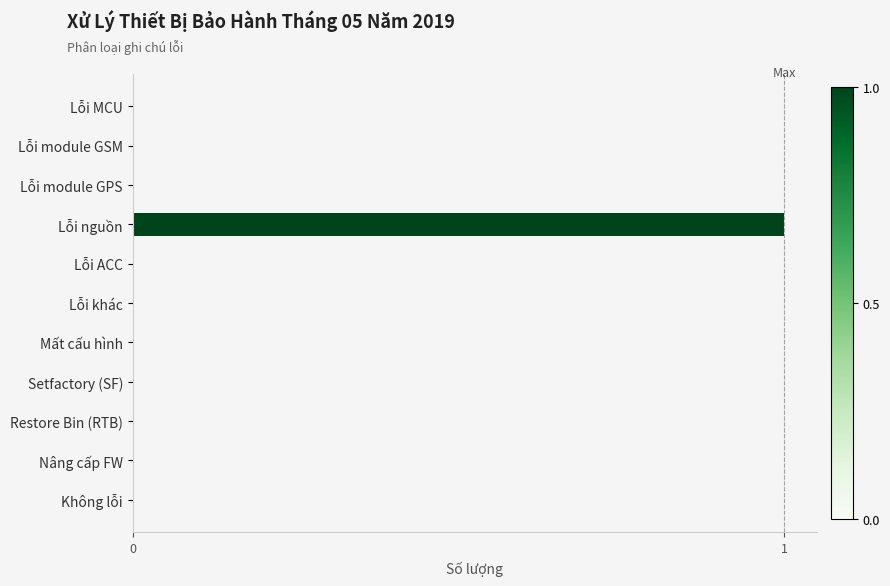

The chart shows a value of 0 at Lỗi module GSM. True or false?

True